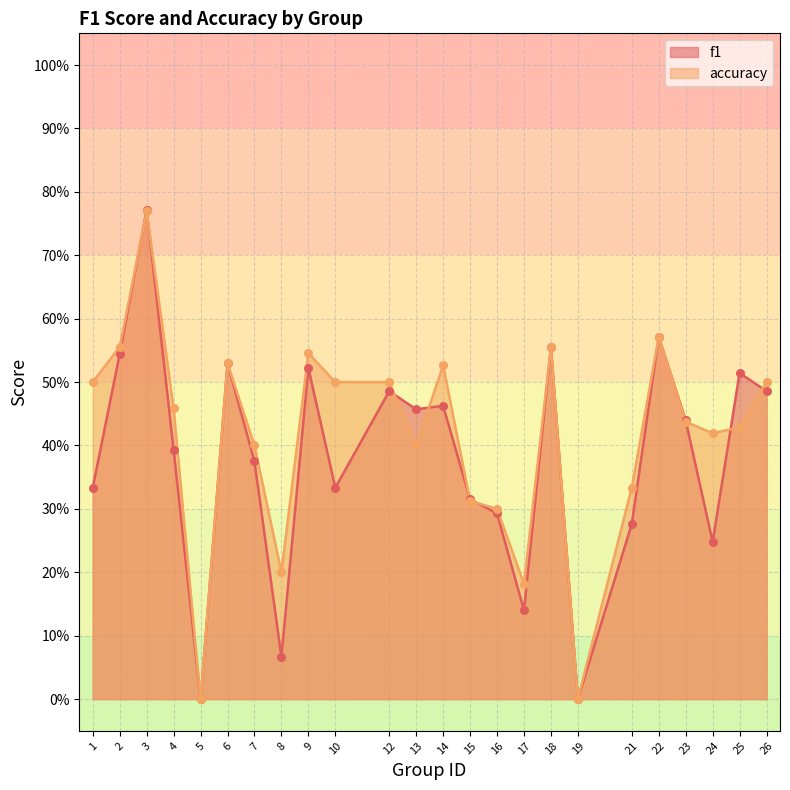

What are all the series names shown in the legend?

f1, accuracy